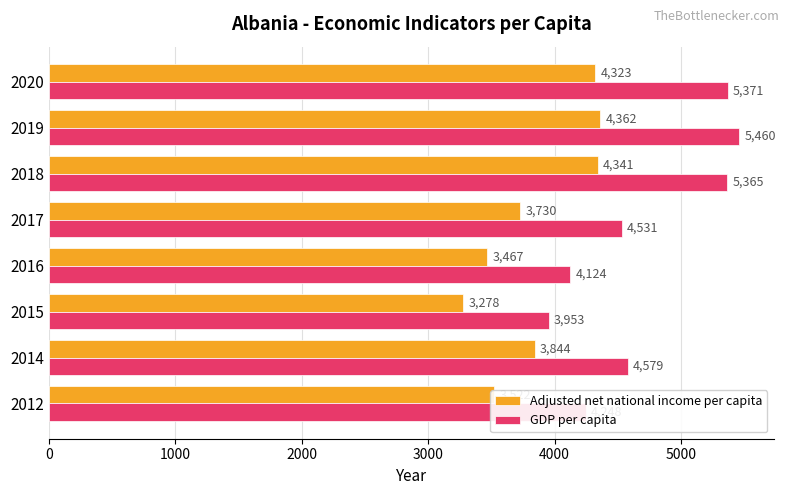

At 2014, list the series in order from smallest to largest.

Adjusted net national income per capita, GDP per capita